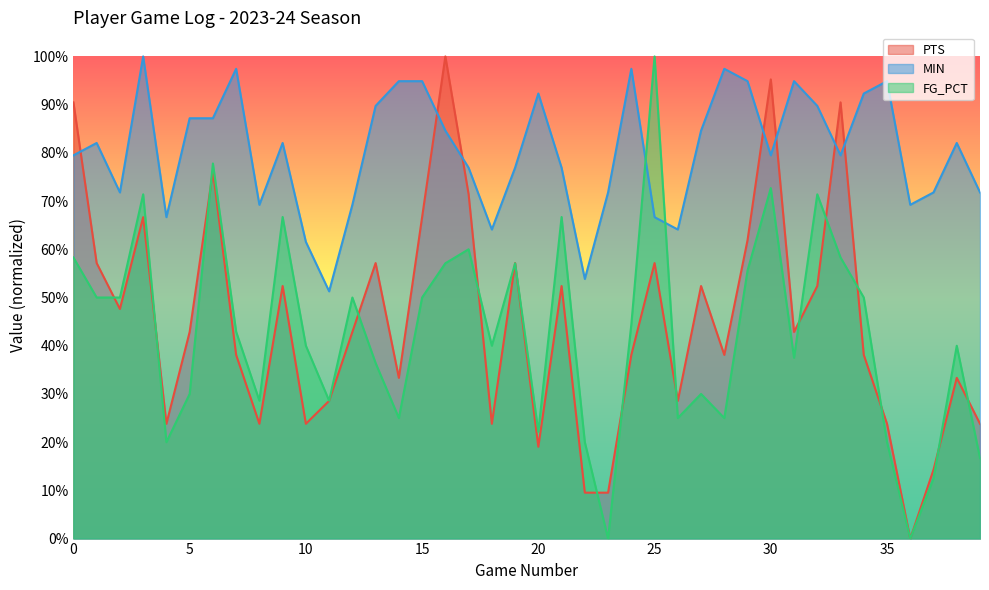

Which series changed the most between 28 and 39?

MIN